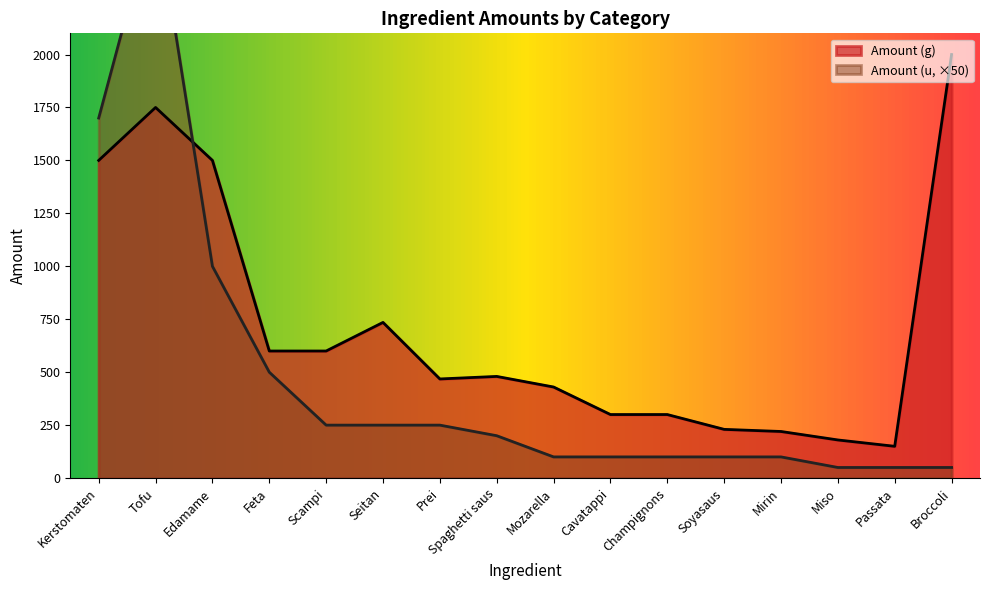

Which series has the largest total across all categories?

Amount (g)